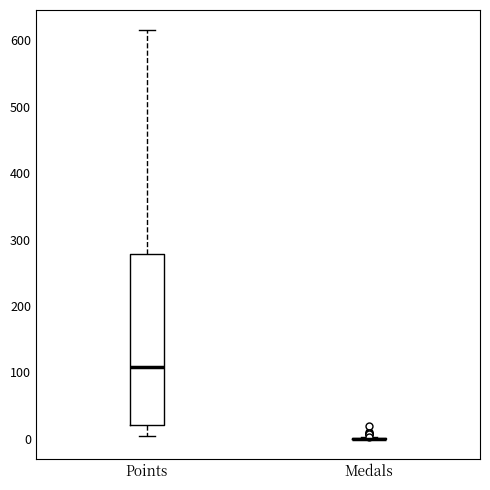

Comparing the boxes themselves (not the whiskers), which one is the tallest?

Points